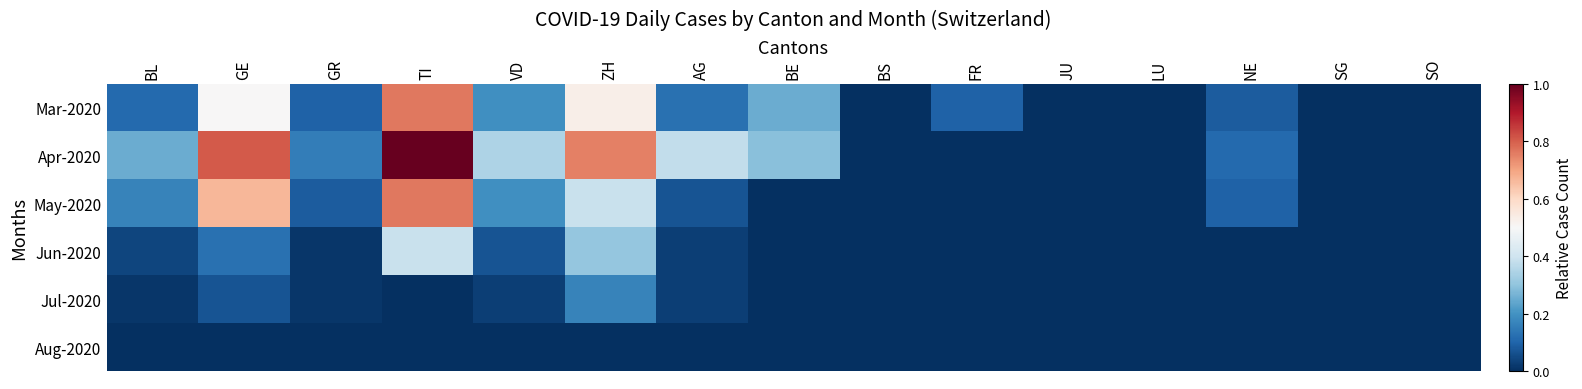

Which series has the largest range (max minus min)?

Apr-2020